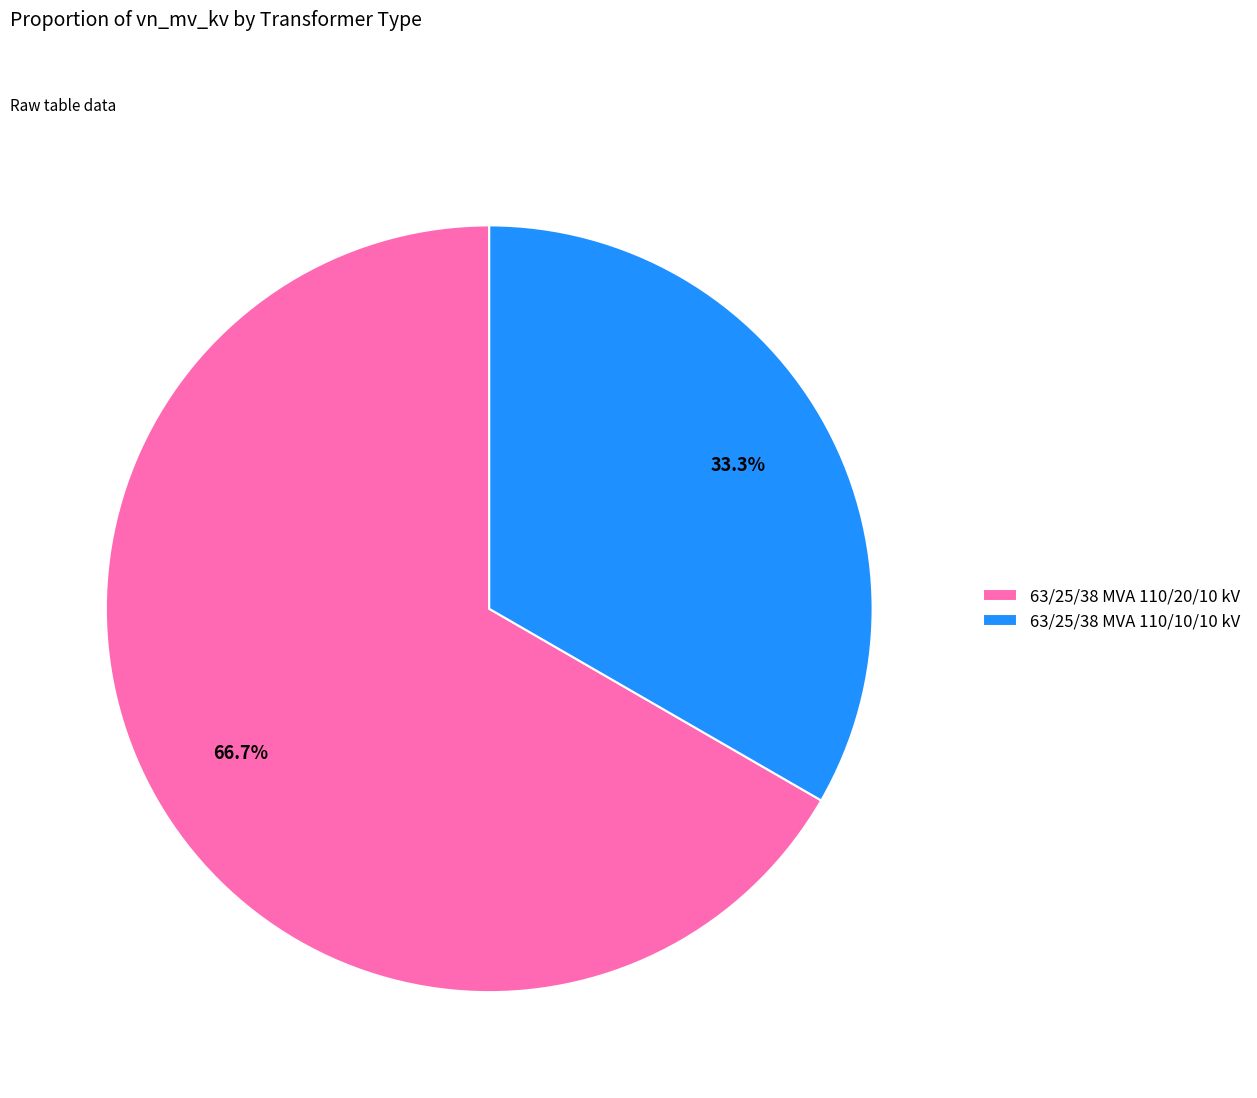

Which slice is the largest?

63/25/38 MVA 110/20/10 kV